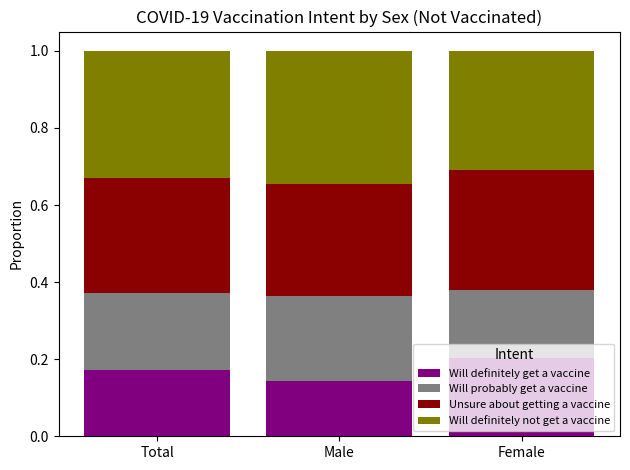

List the labels in order of Will definitely get a vaccine value, largest first.

Female, Total, Male